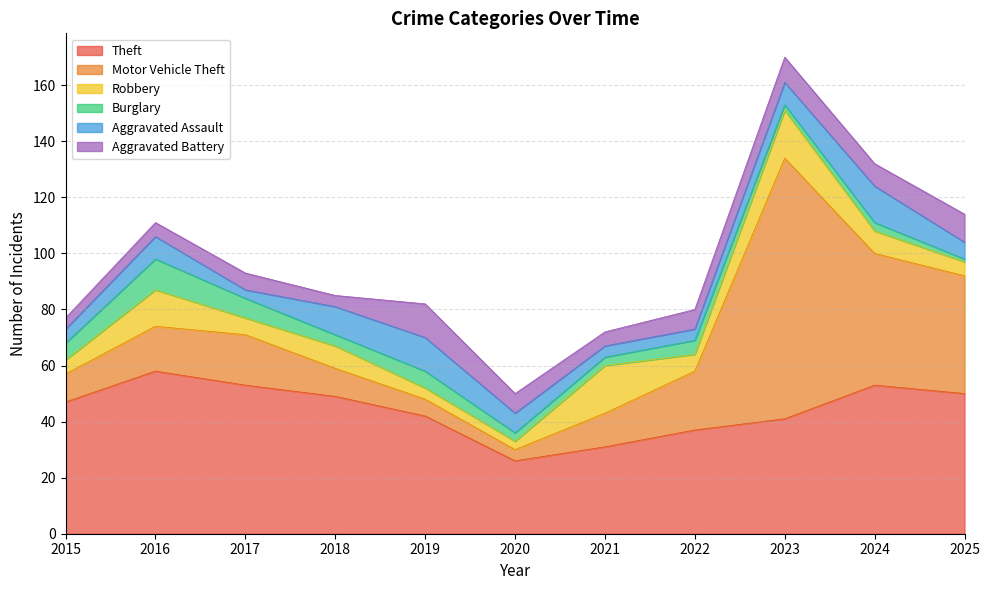

What is the value of the Aggravated Assault point at the 5th from the left?

12